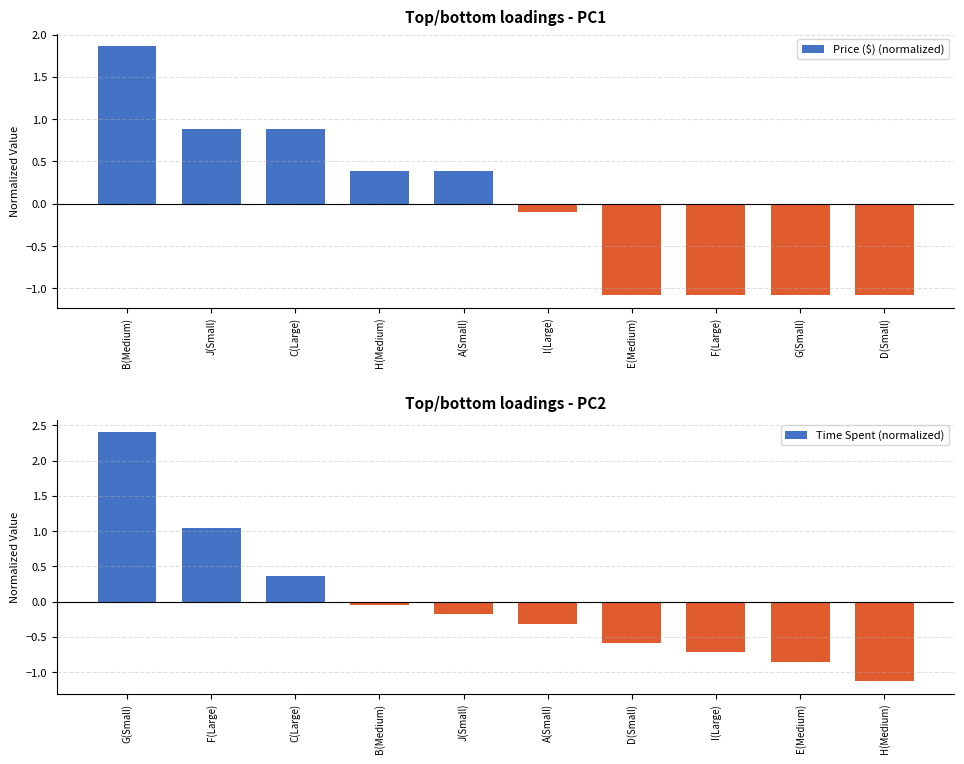

What is the maximum value shown in the chart?

2.4